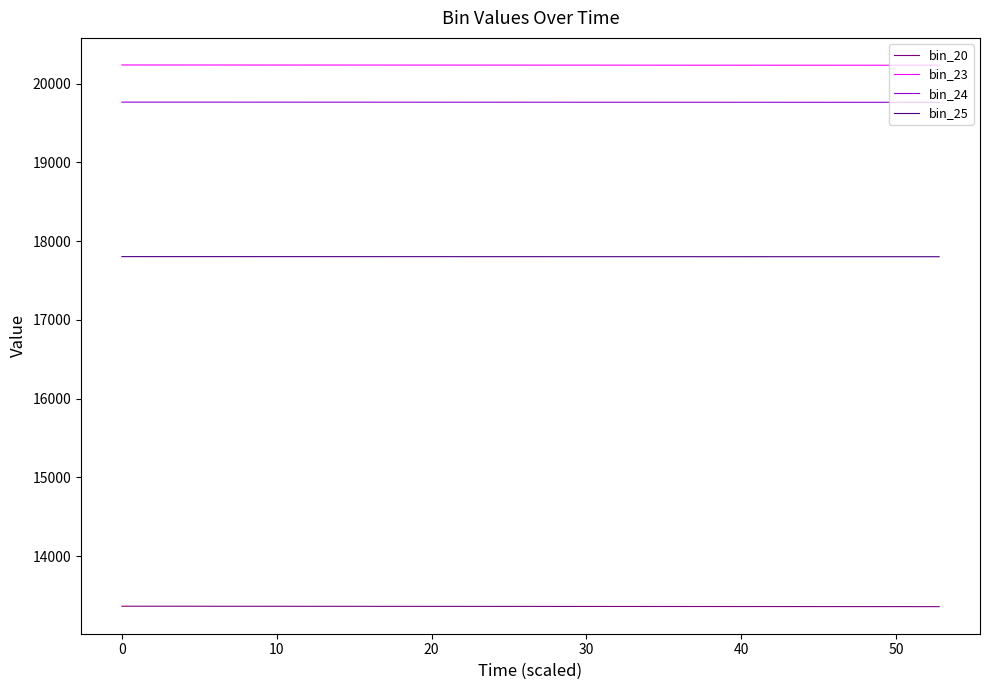

True or false: bin_23 has a value of 5783.3 at 40.

False